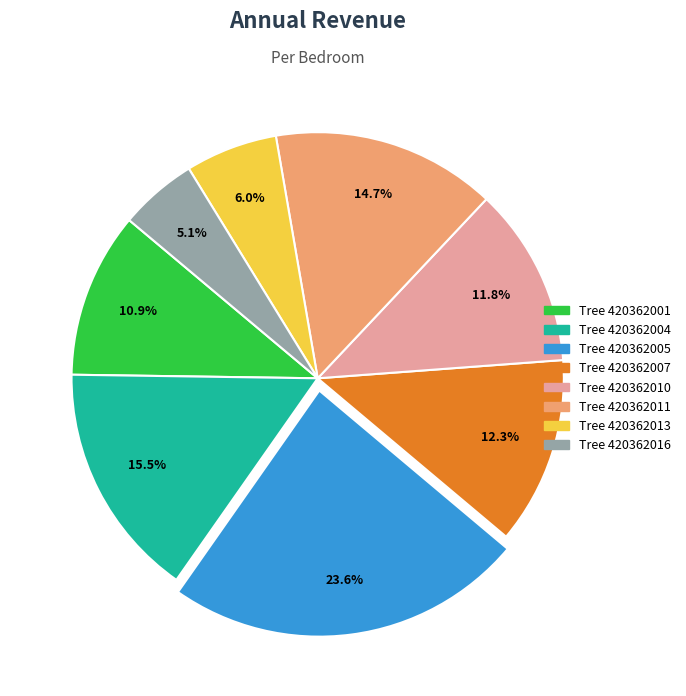

Count the number of slices in the pie.

8